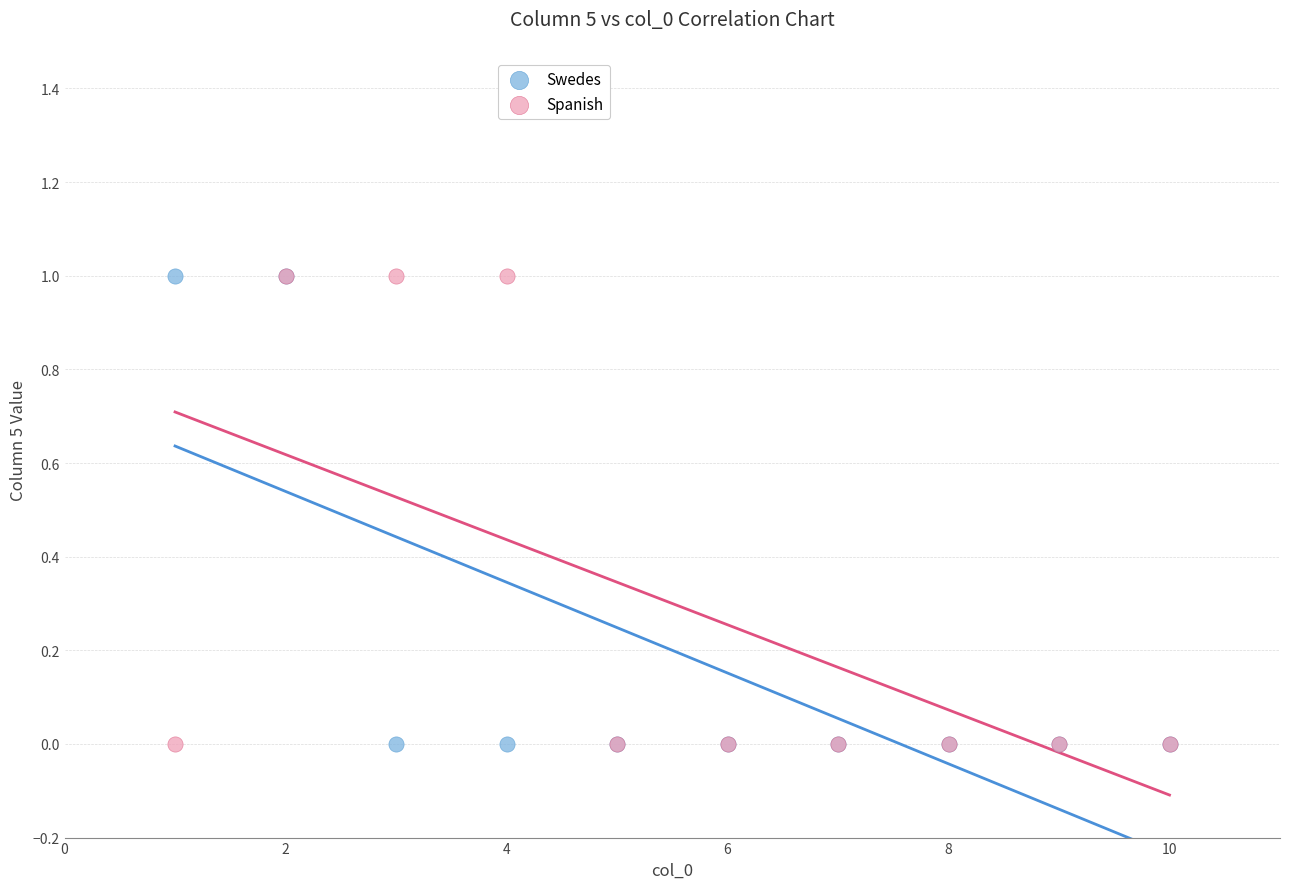

What are all the series names shown in the legend?

Swedes, Spanish